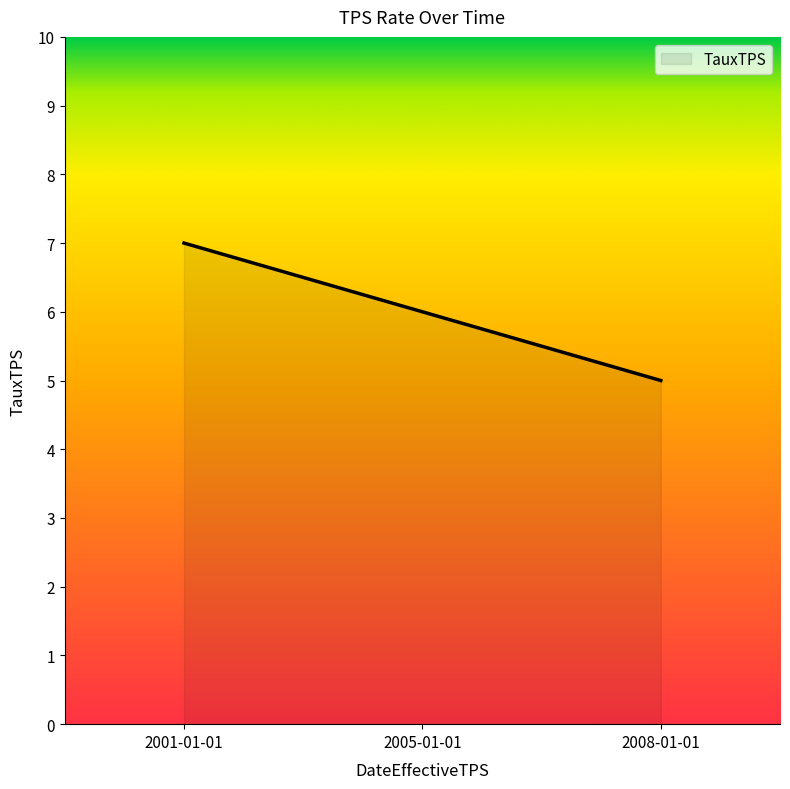

Approximately how many times larger is the value at 2005-01-01 compared to 2001-01-01?

0.9